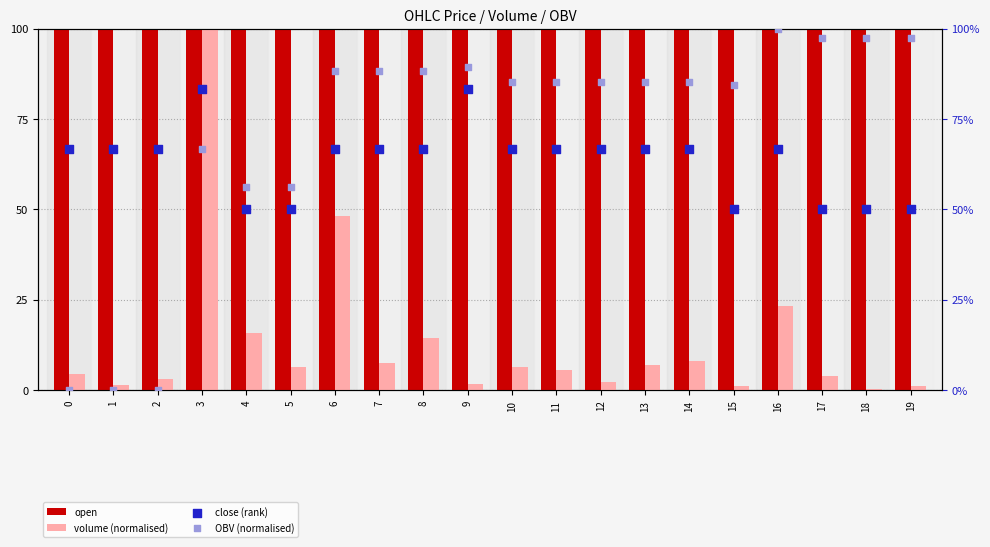

At which category is the sum across all series the highest?

3